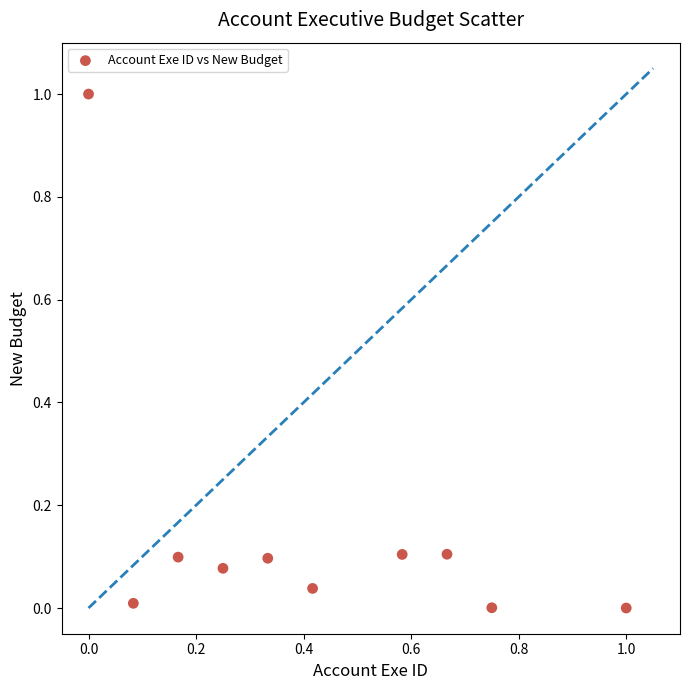

What is the range of Y values (max minus min)?

1.0